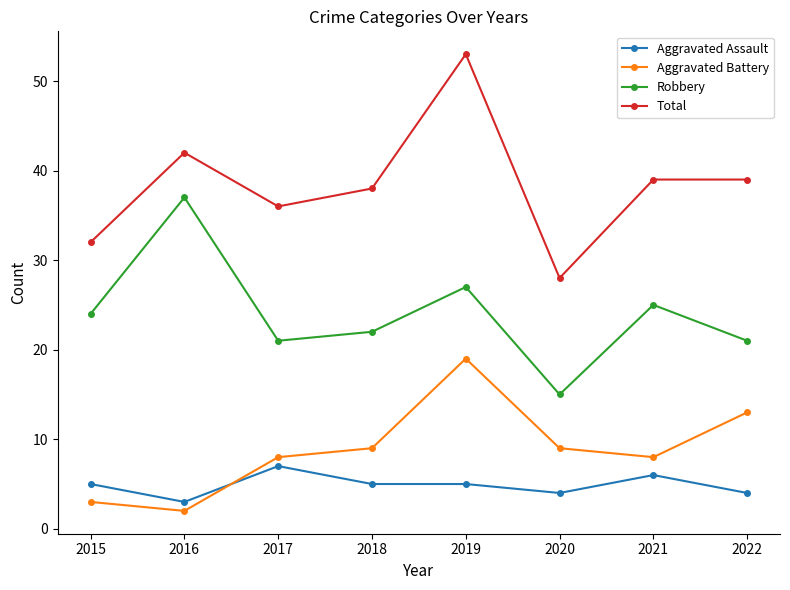

Does the chart display data point markers on the line(s)?

Yes